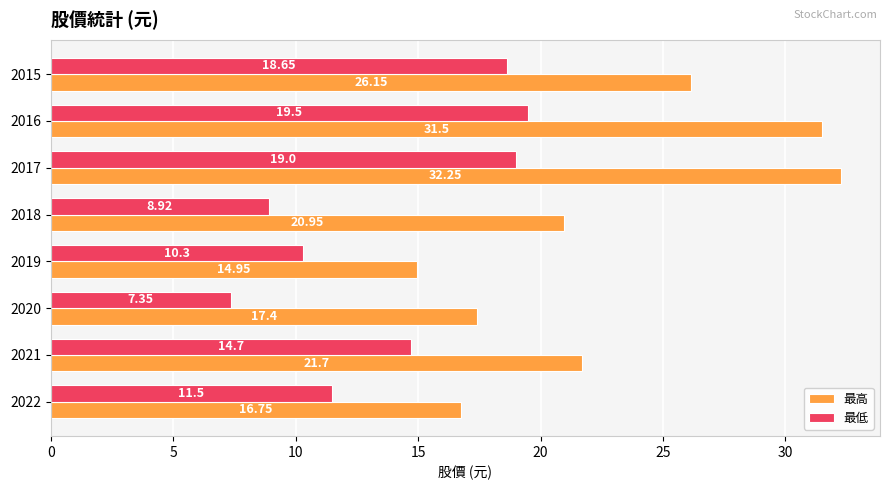

What are all the series names shown in the legend?

最高, 最低